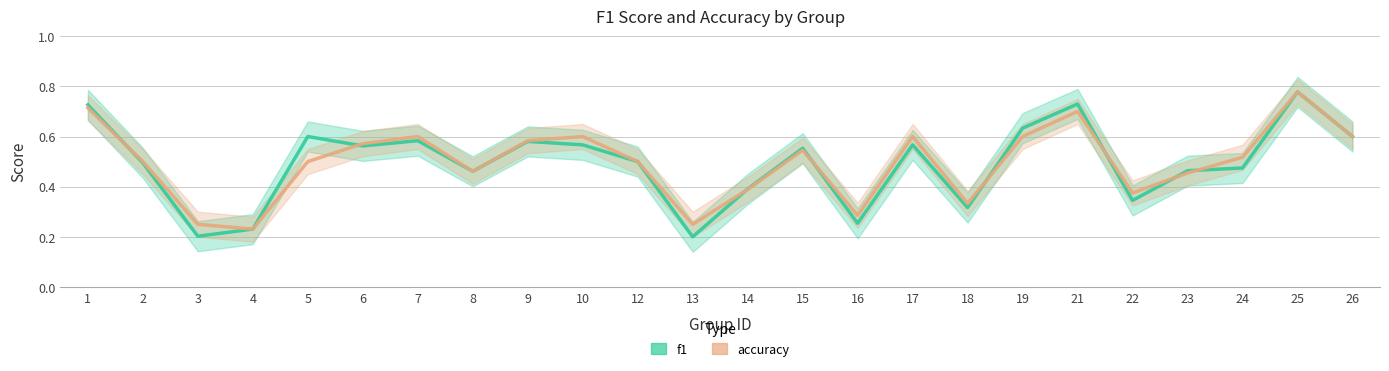

List the series in order of their peak value, lowest first.

f1, accuracy